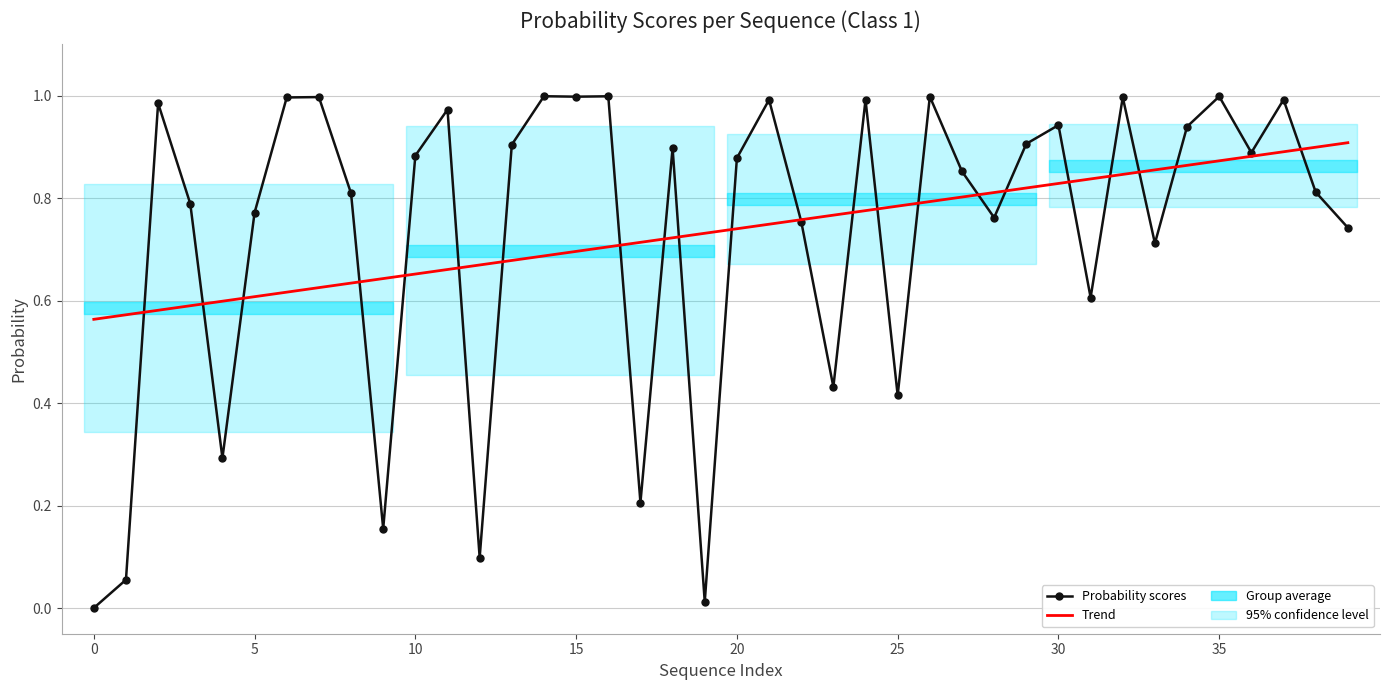

Which series has the widest spread of values?

Probability scores